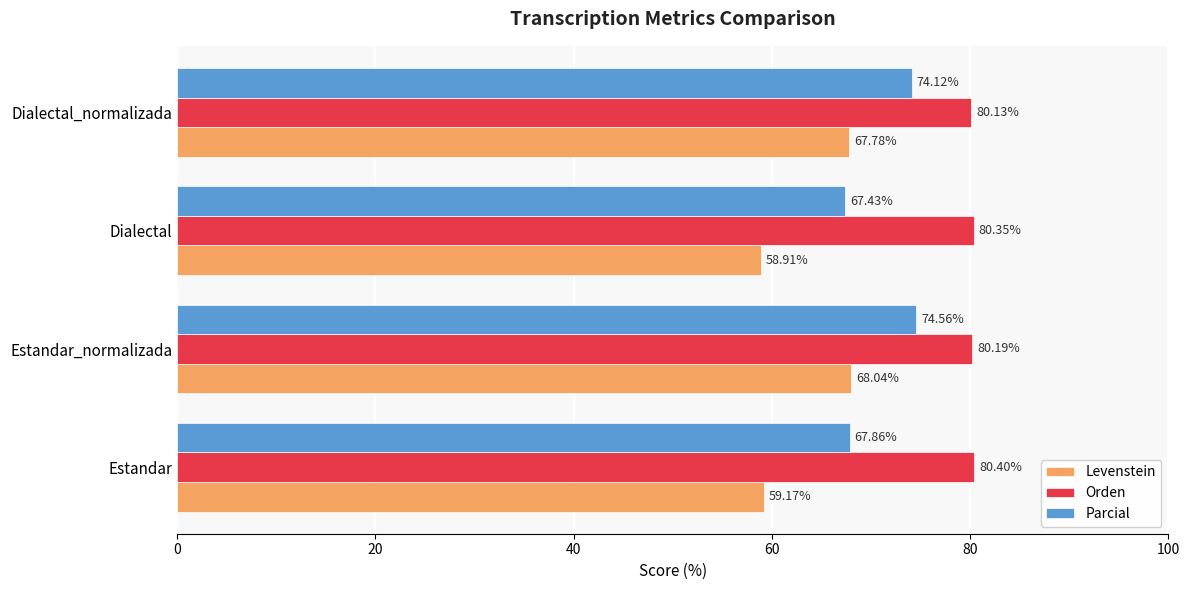

Which series has the widest spread of values?

Levenstein